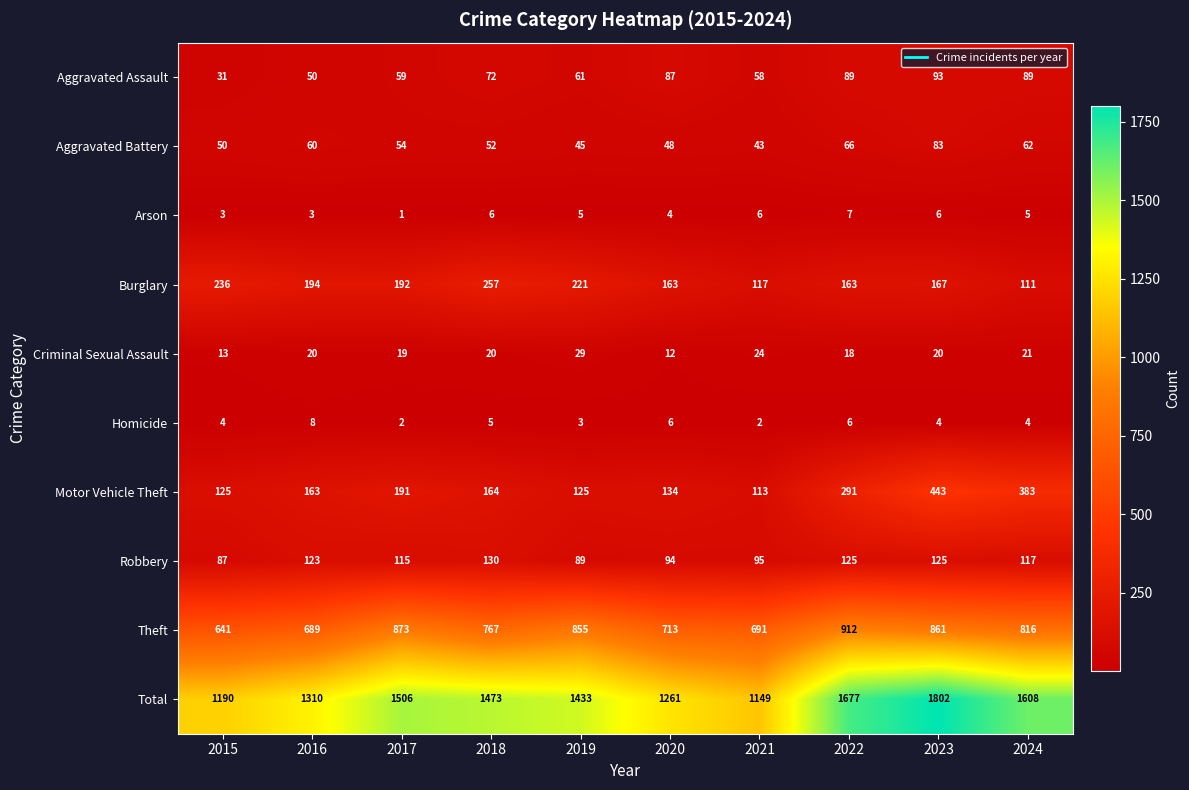

Which series has the largest total across all categories?

Total